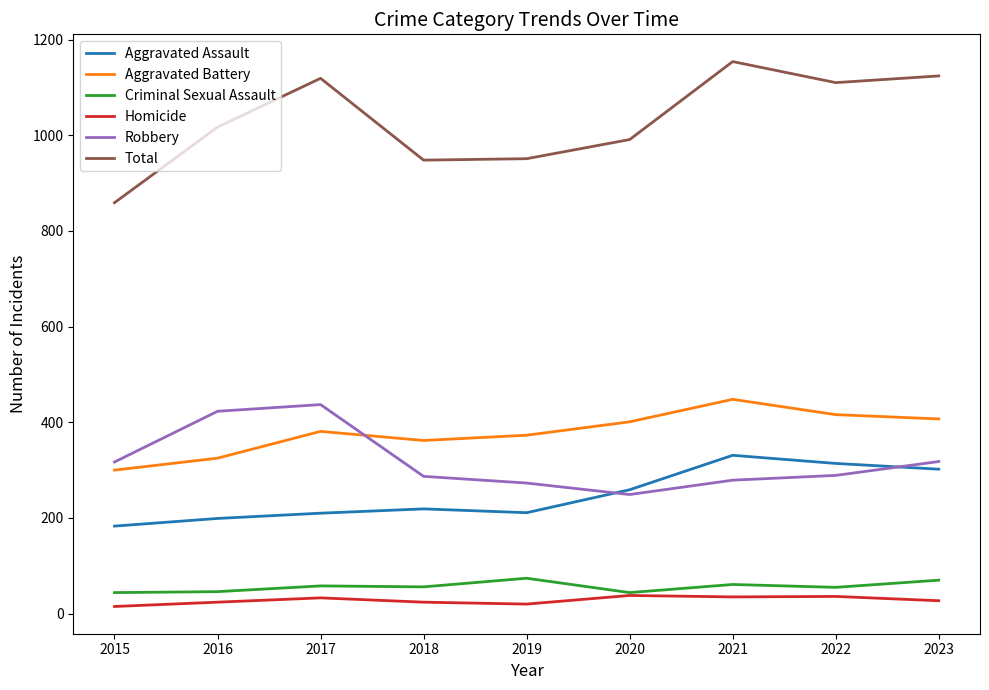

Which series has the widest spread of values?

Total